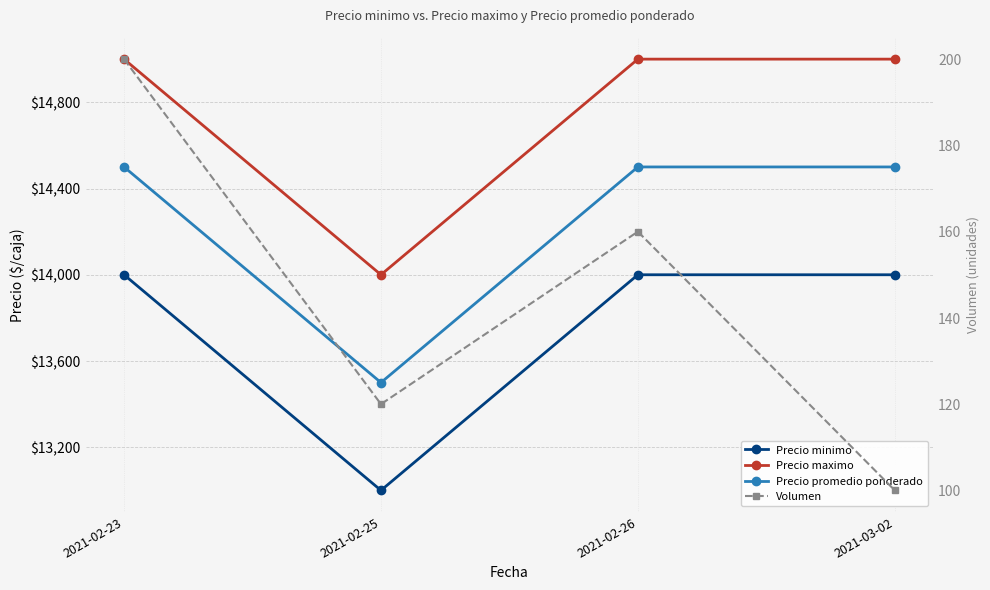

Rank the series at 2021-02-25 from highest to lowest value.

Precio maximo, Precio promedio ponderado, Precio minimo, Volumen